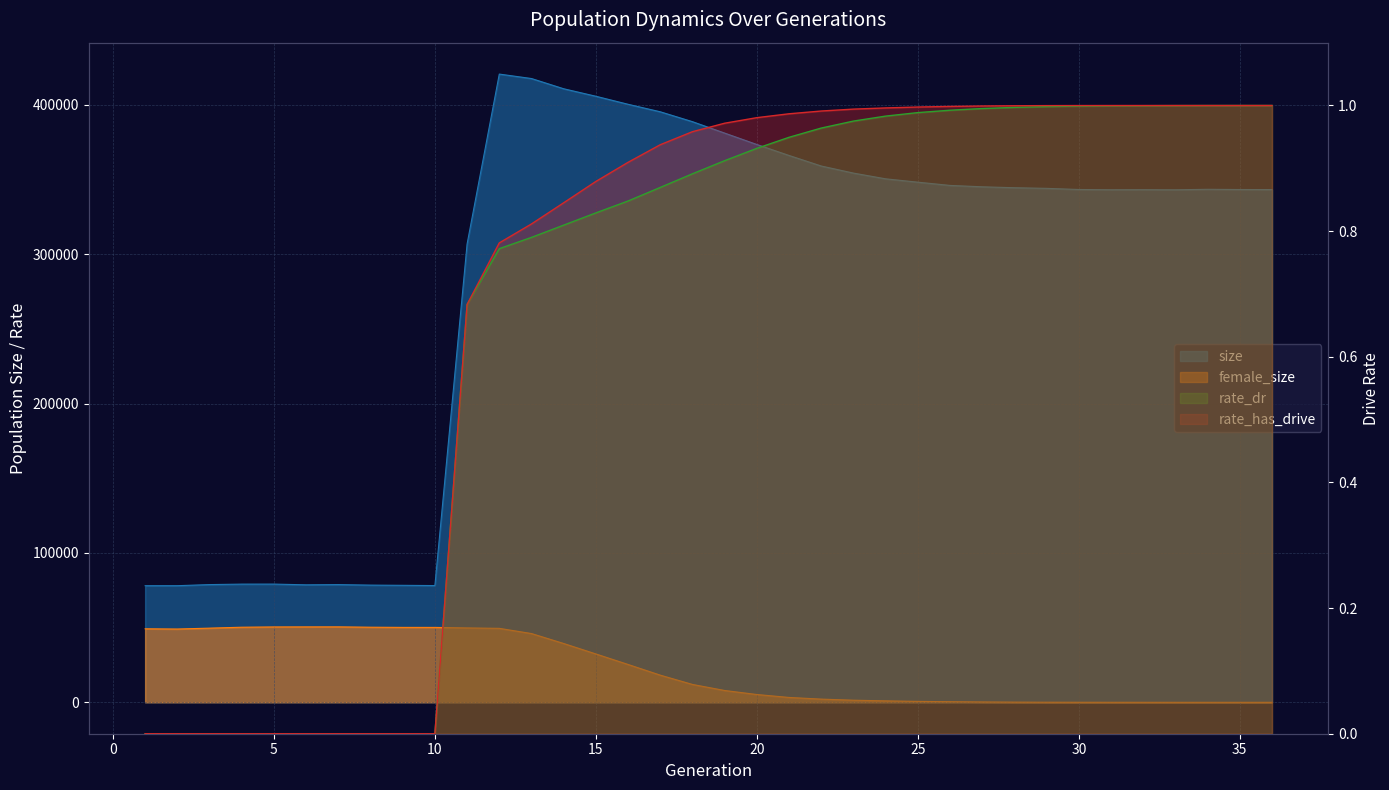

What is the value of the female_size point at the 26th from the left?

399.0